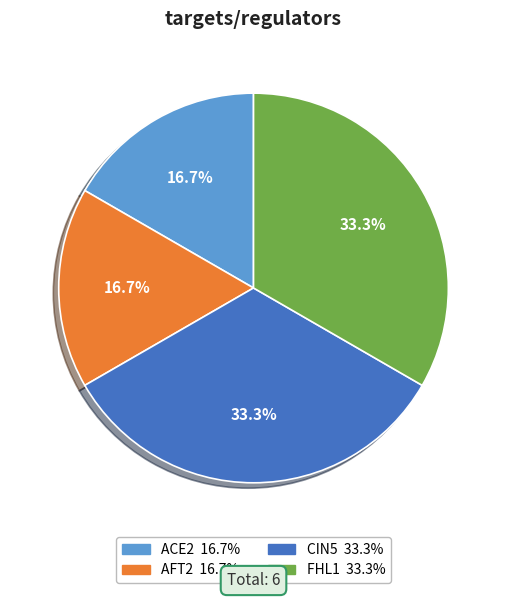

Between AFT2 and CIN5, which is larger?

CIN5